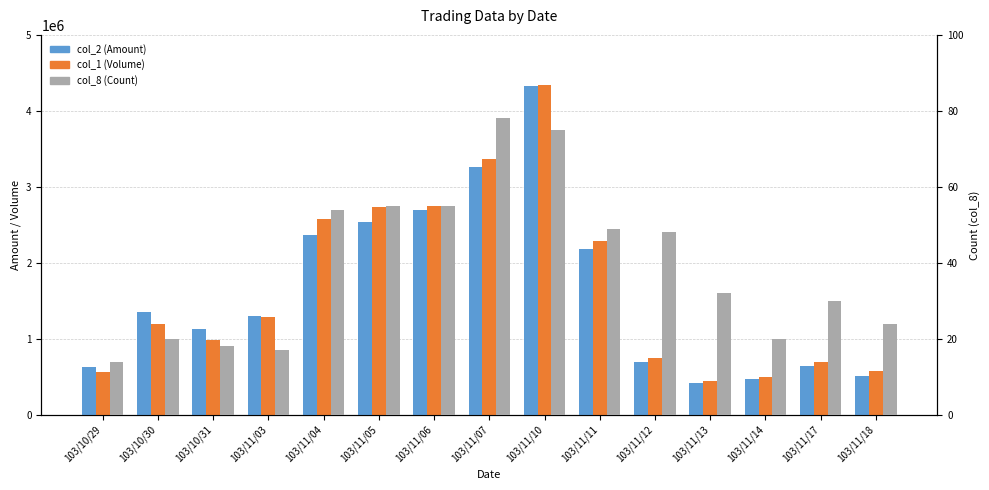

Between 103/10/29 and 103/11/14, which is larger?

103/10/29